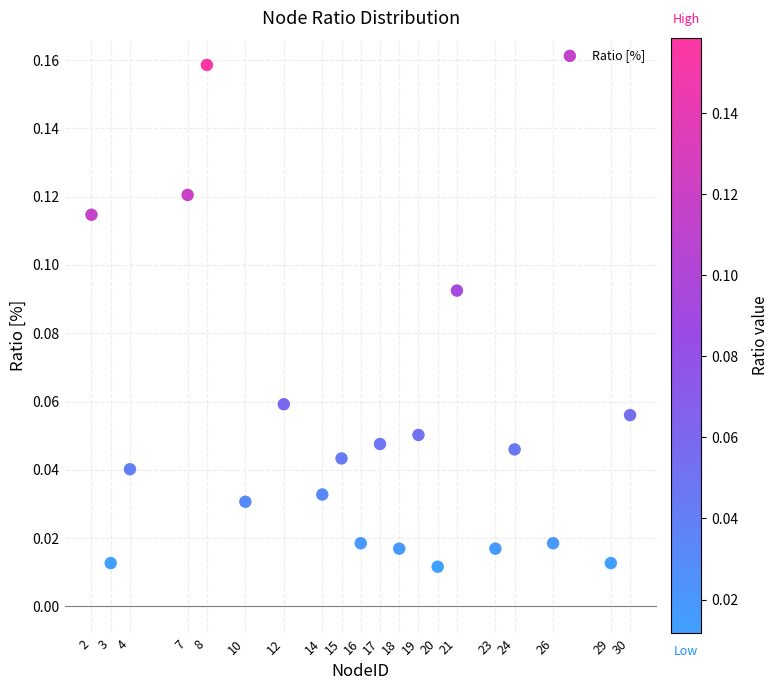

What is the range of X values (max minus min)?

28.0